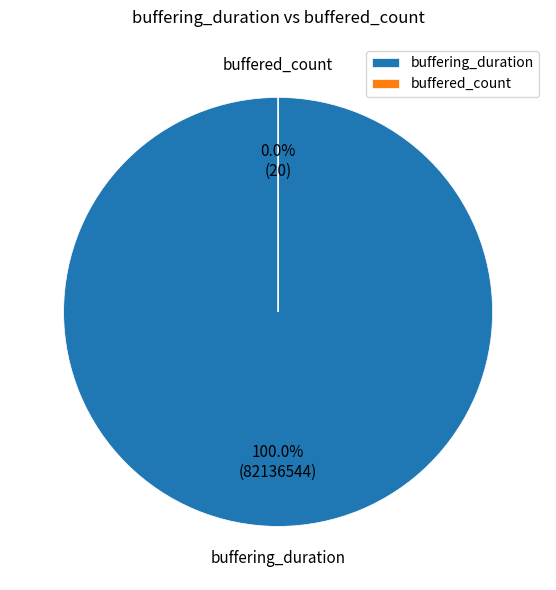

To the nearest percent, what is the difference between the largest and smallest slice percentages?

100%